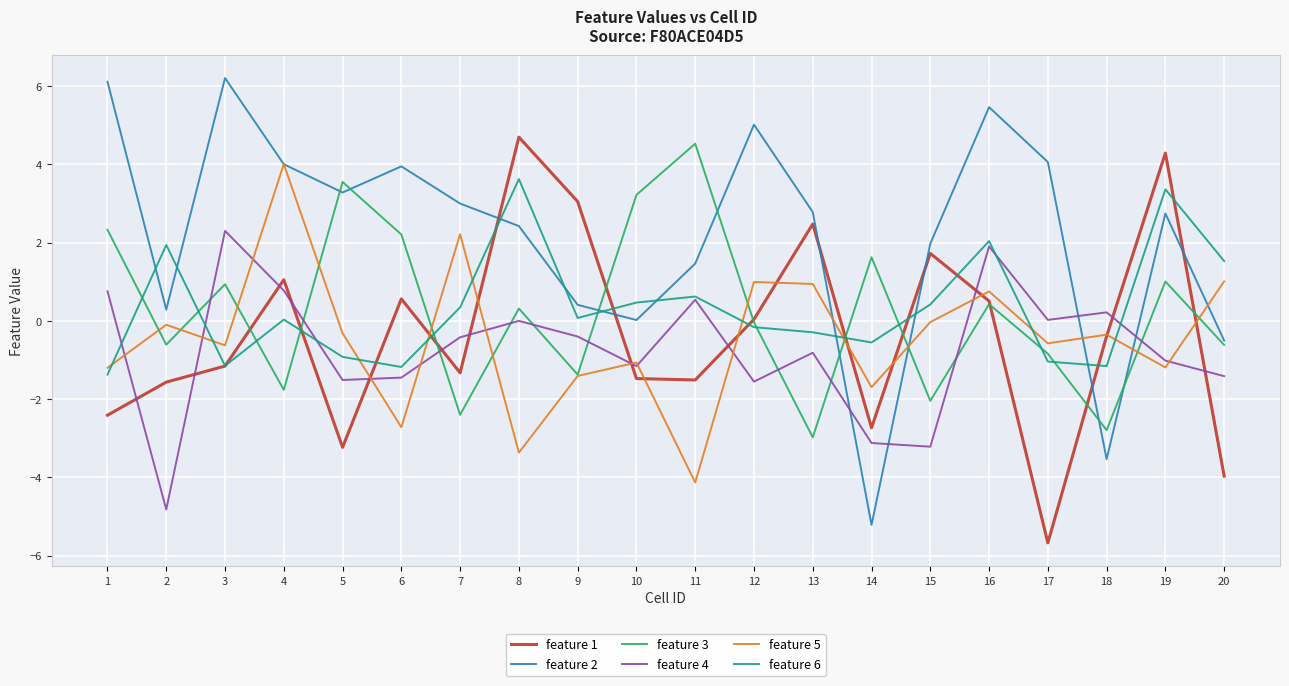

What is the difference between the maximum and minimum values in the feature 6 series?

5.0